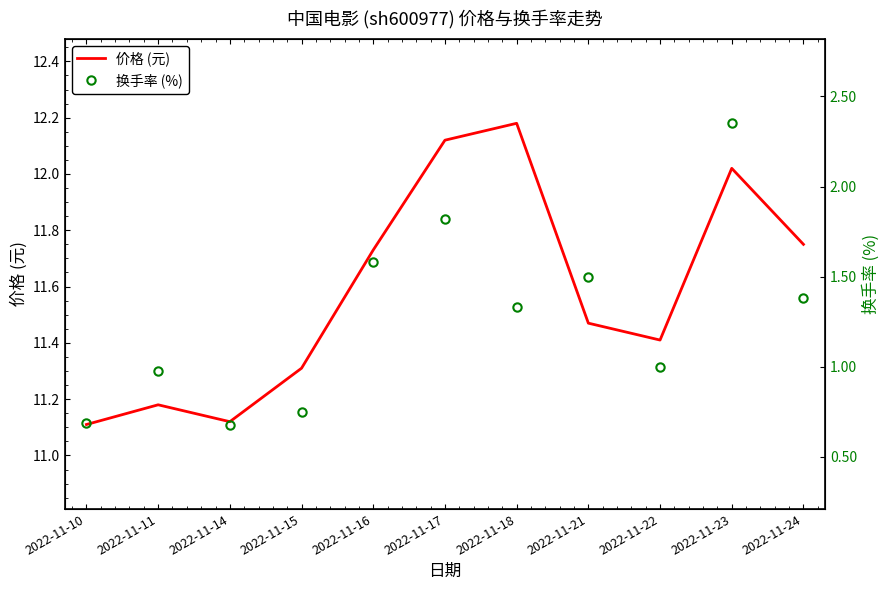

Which category has the highest value in the 换手率 (%) series?

2022-11-23